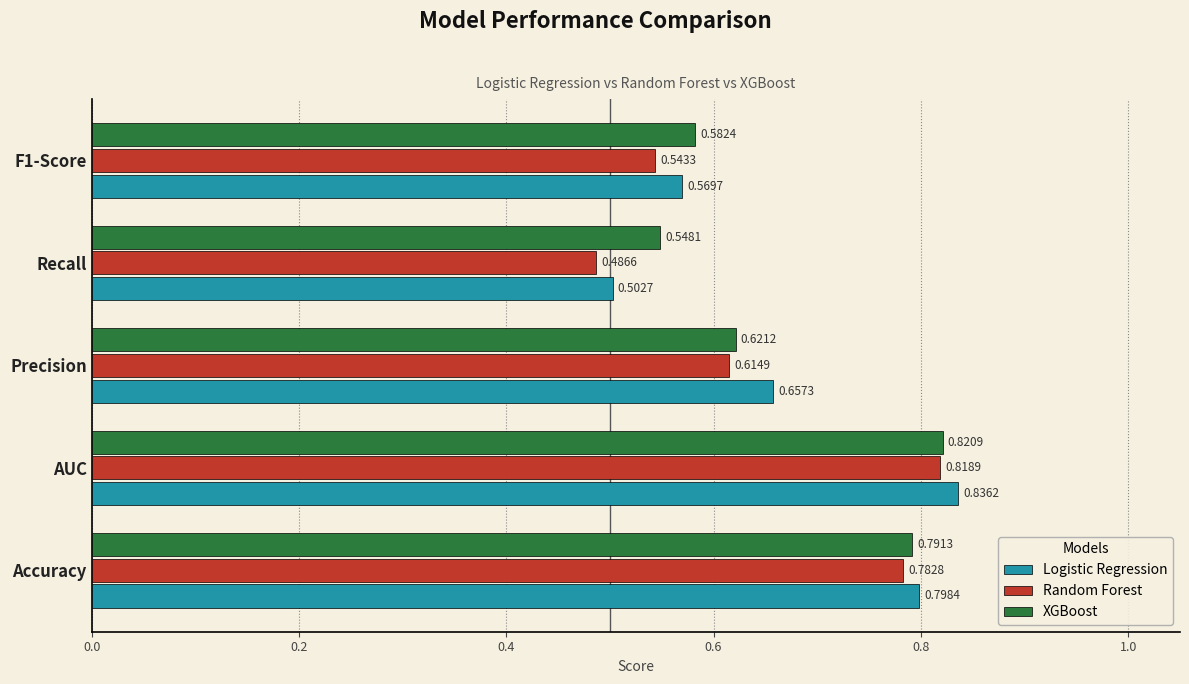

Which series has the largest total across all categories?

Logistic Regression